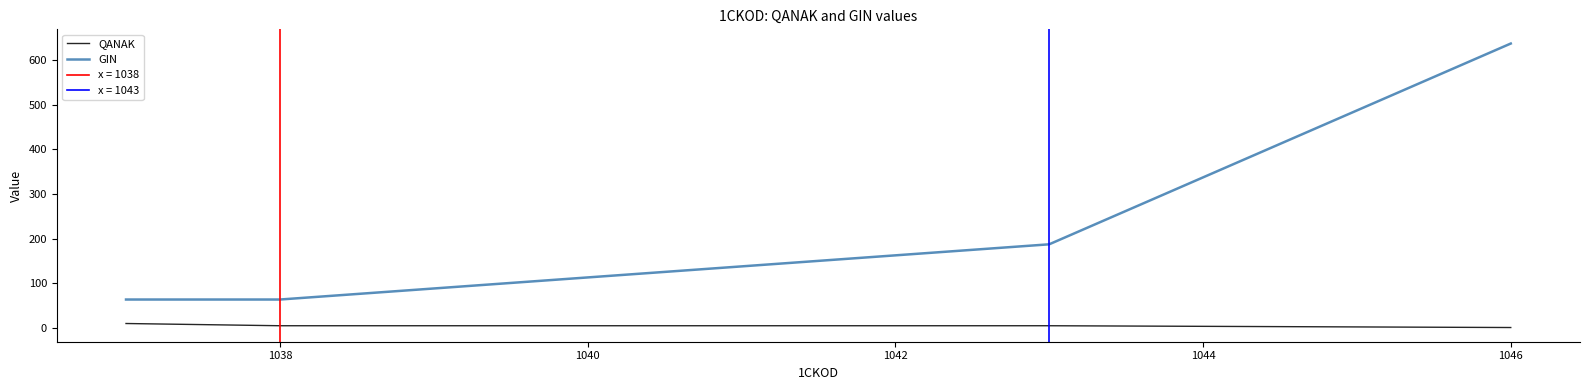

True or false: QANAK and GIN intersect in this chart.

False